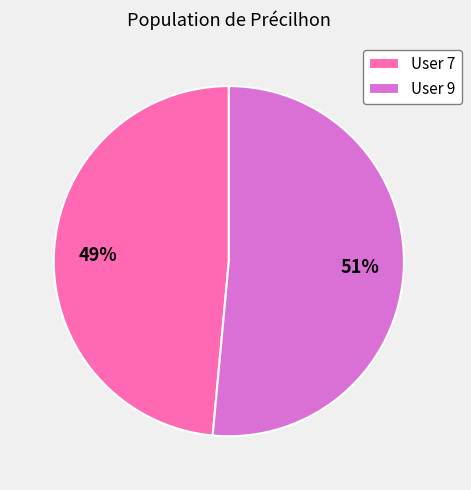

Which has a higher value, User 9 or User 7?

User 9